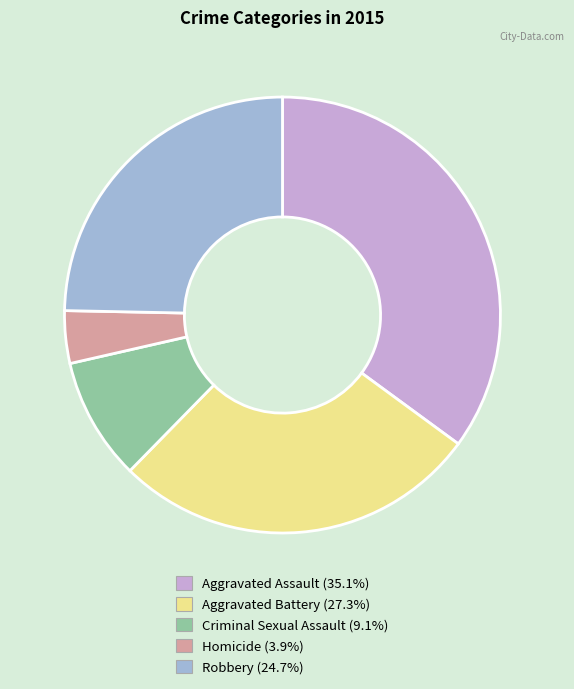

What is the largest slice in the pie chart?

Aggravated Assault